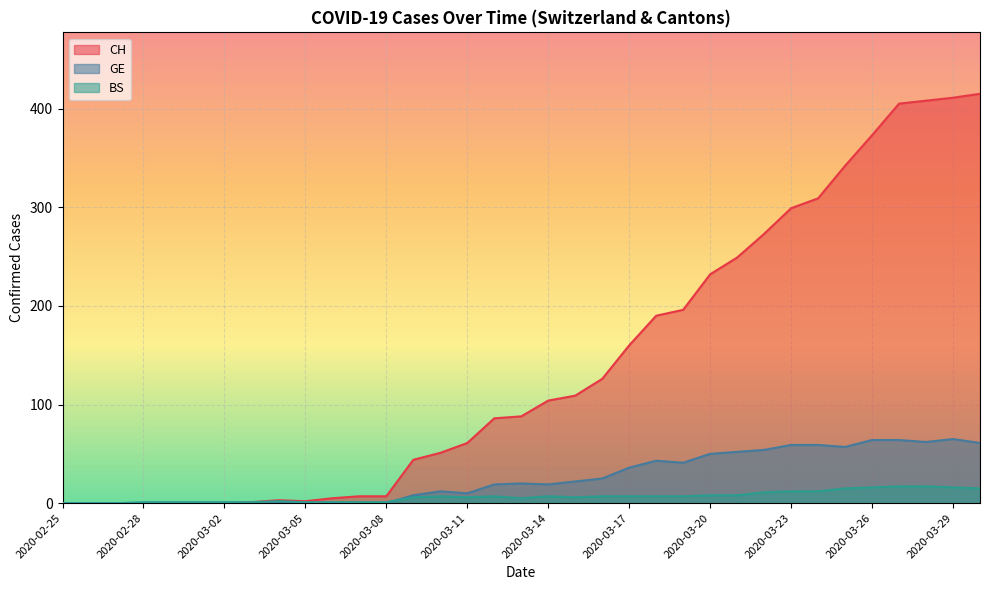

What position from the right is 2020-02-26?

34